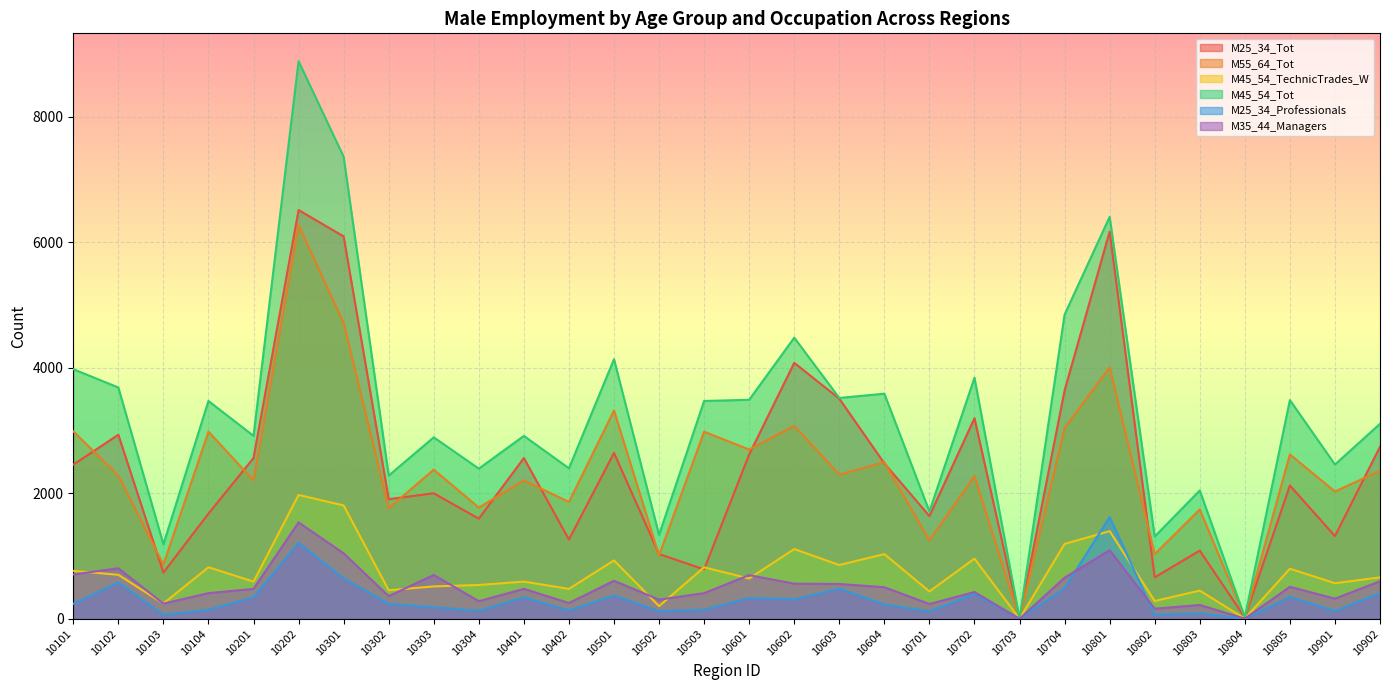

True or false: M35_44_Managers and M55_64_Tot cross at least once.

False